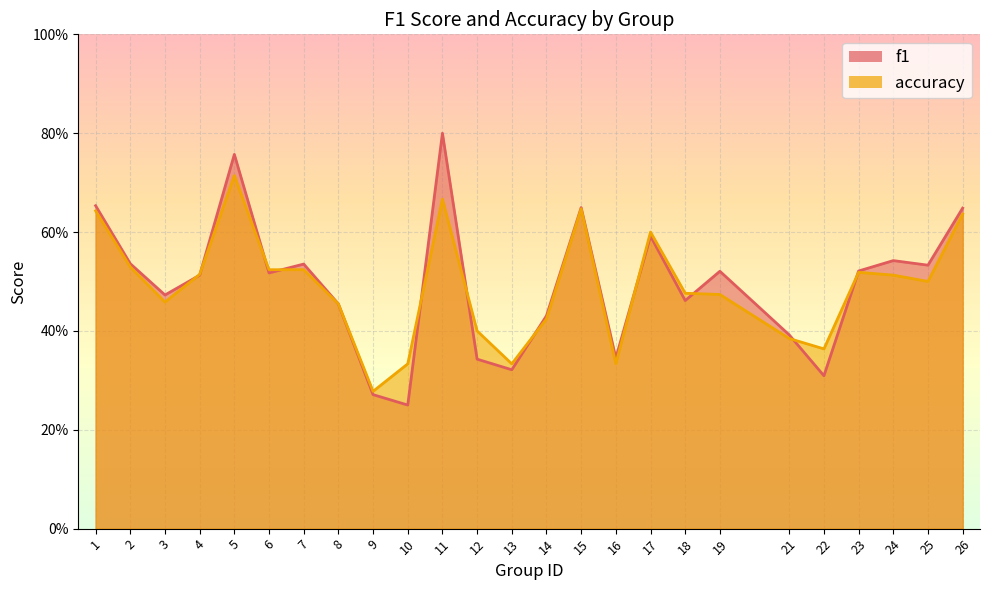

Between which two adjacent categories do accuracy and f1 first intersect?

3 and 4